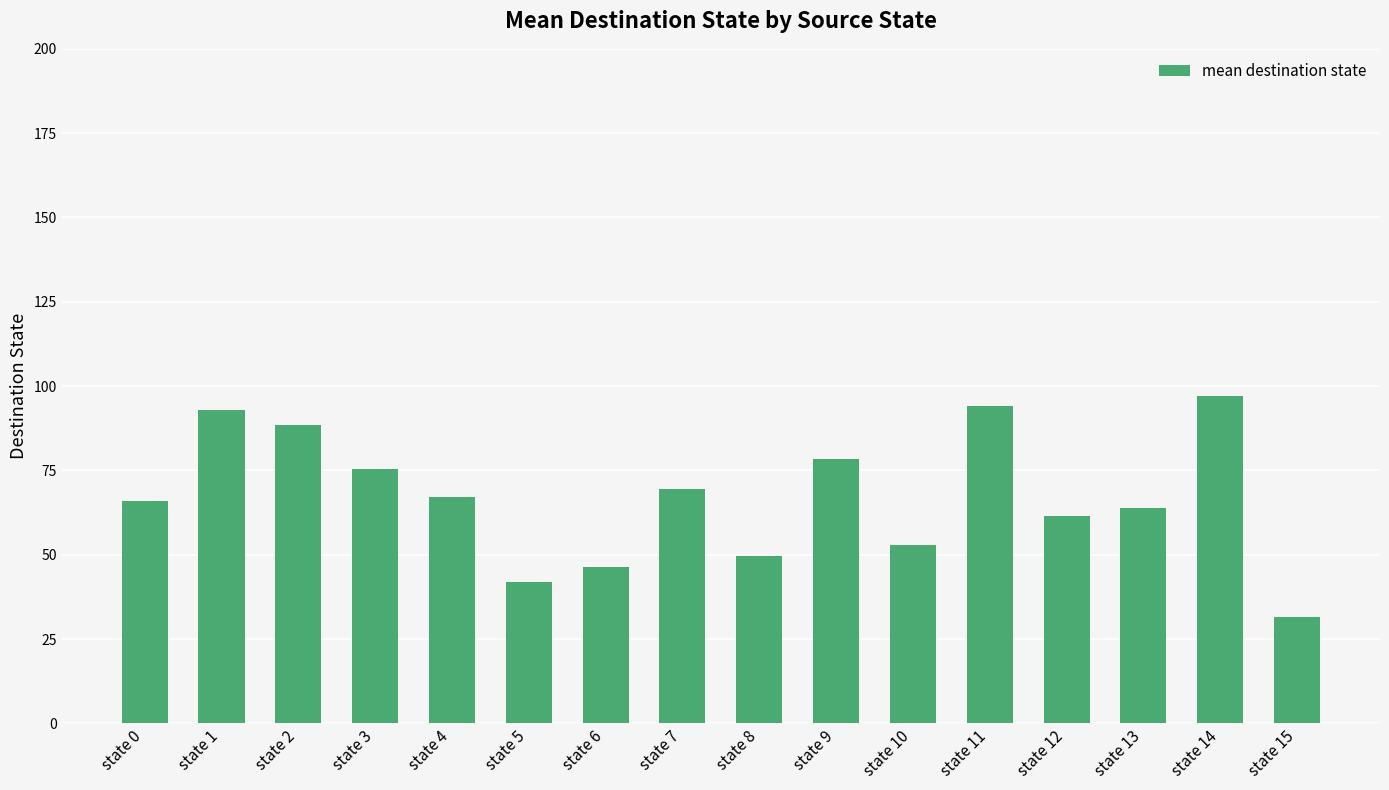

Which label corresponds to the smallest value in the chart?

state 15